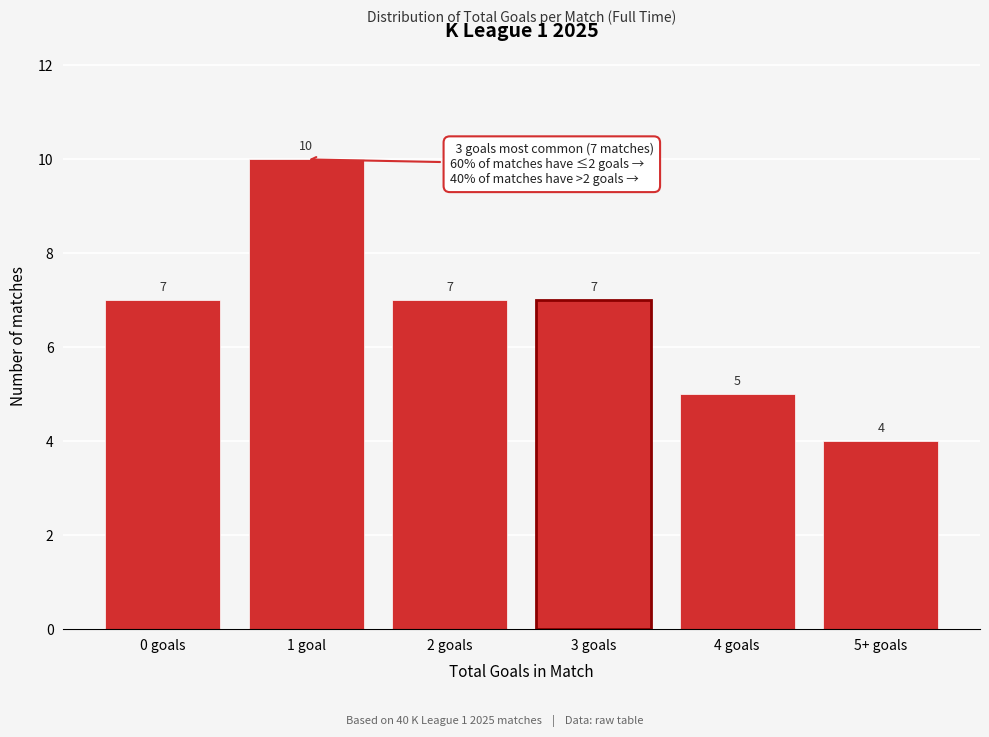

Reading left to right, extract all data points from this chart.

0 goals=7	1 goal=10	2 goals=7	3 goals=7	4 goals=5	5+ goals=4